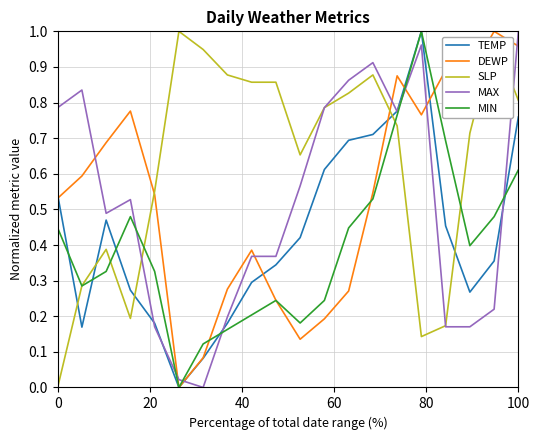

Which series has the largest total across all categories?

SLP